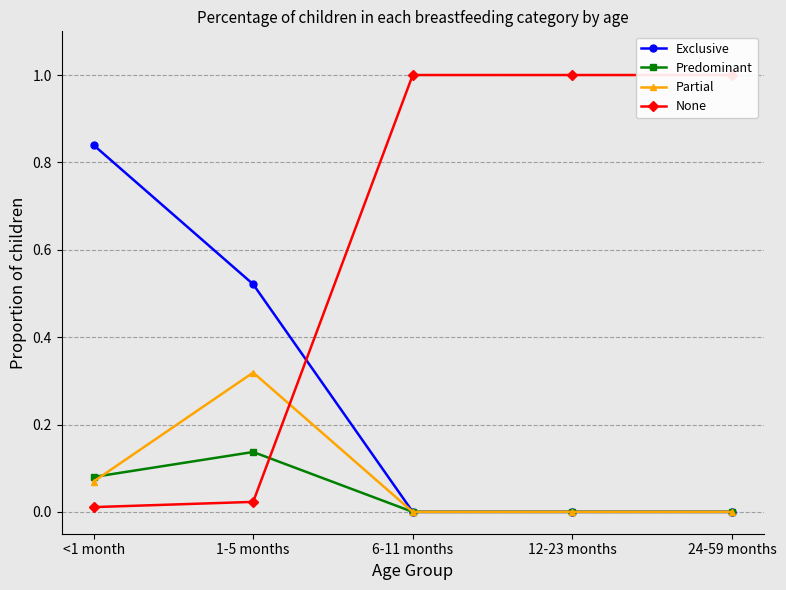

What is the difference between the highest and lowest values at 1-5 months?

0.5